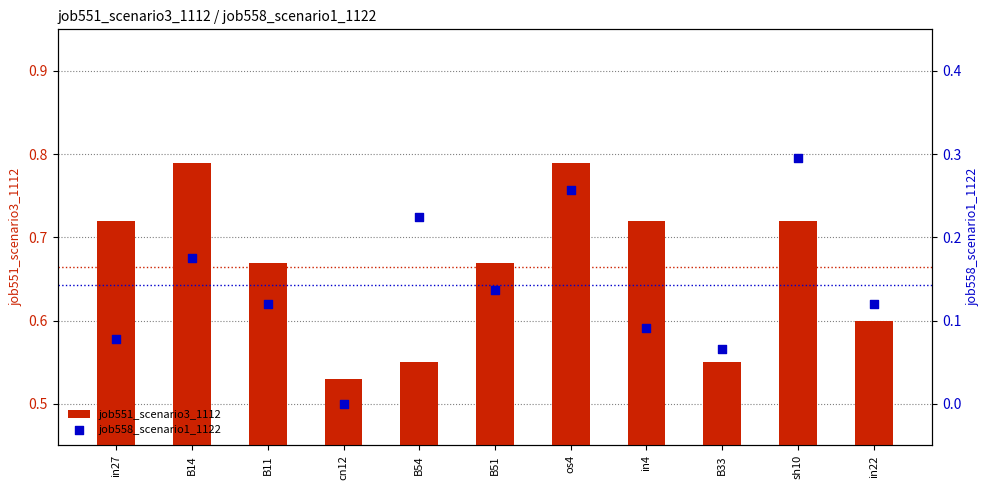

What are all the series names shown in the legend?

job551_scenario3_1112, job558_scenario1_1122